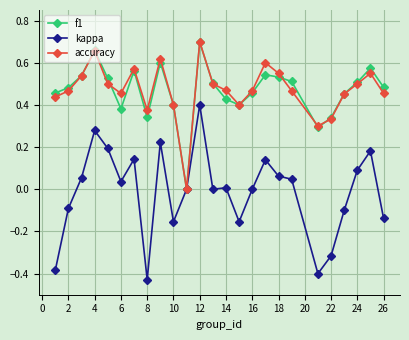

Which series has the widest spread of values?

kappa